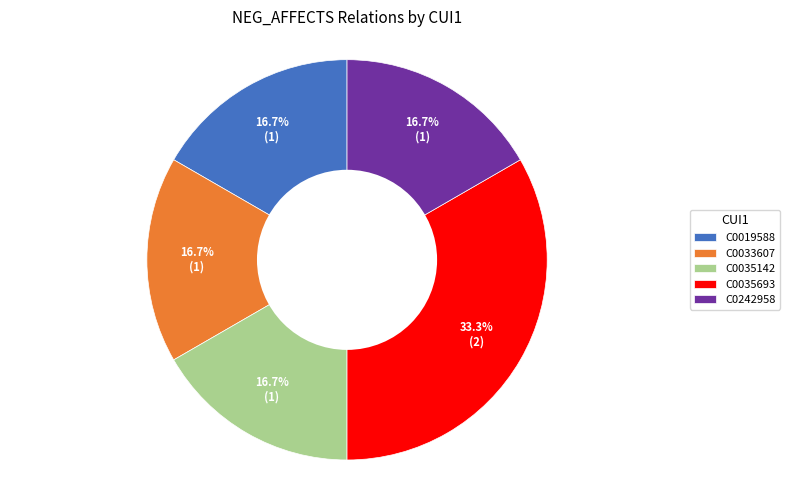

To the nearest percent, what is the average slice percentage?

20%